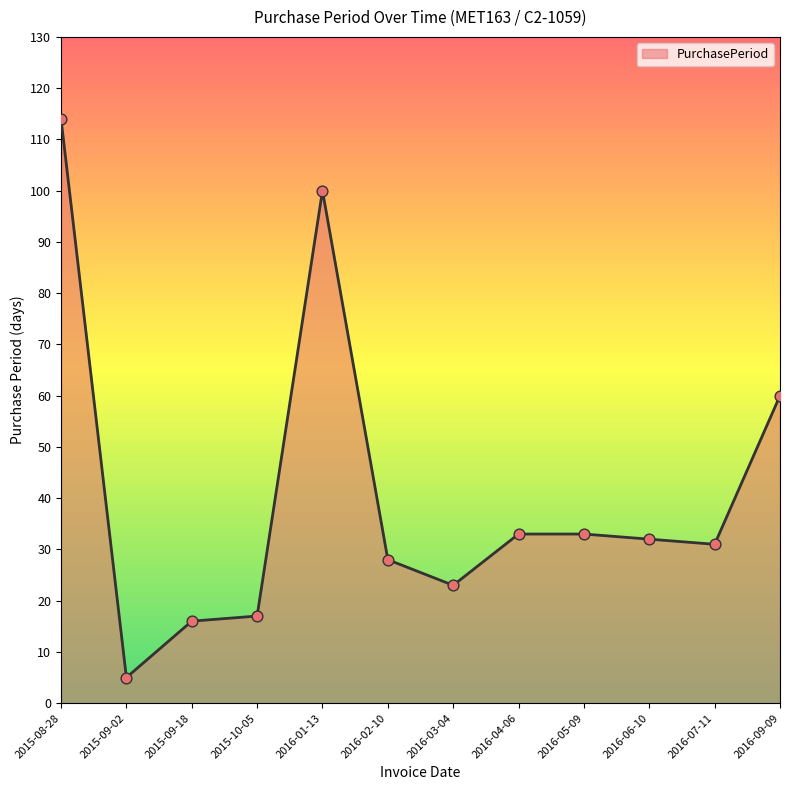

What is the change in value from 2016-01-13 to 2016-06-10?

-68